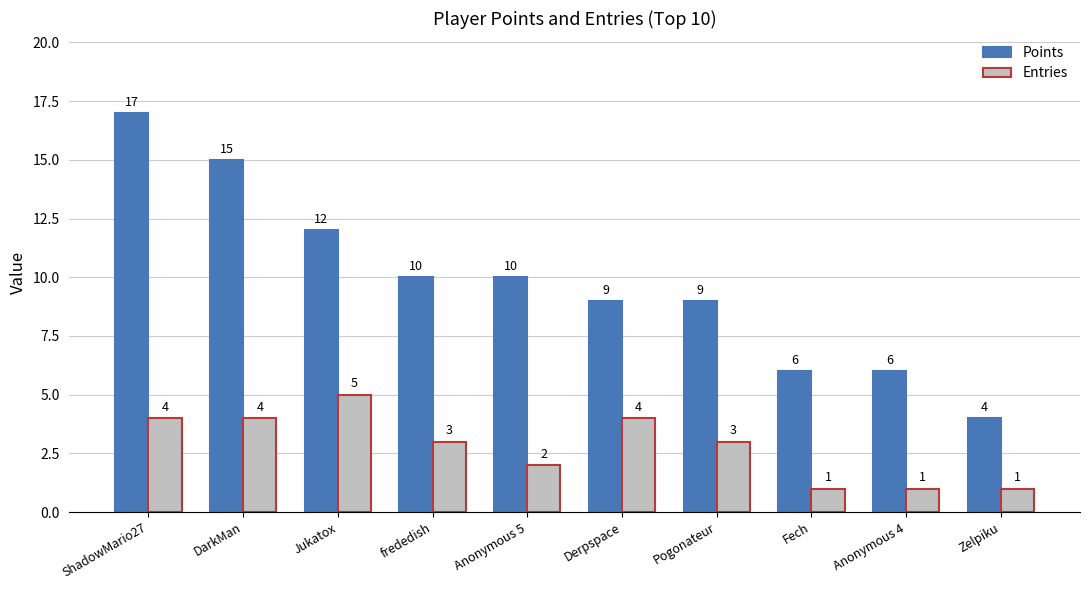

Reading left to right, what are all the values shown in this chart?

Points: 17	15	12	10	10	9	9	6	6	4
Entries: 4	4	5	3	2	4	3	1	1	1